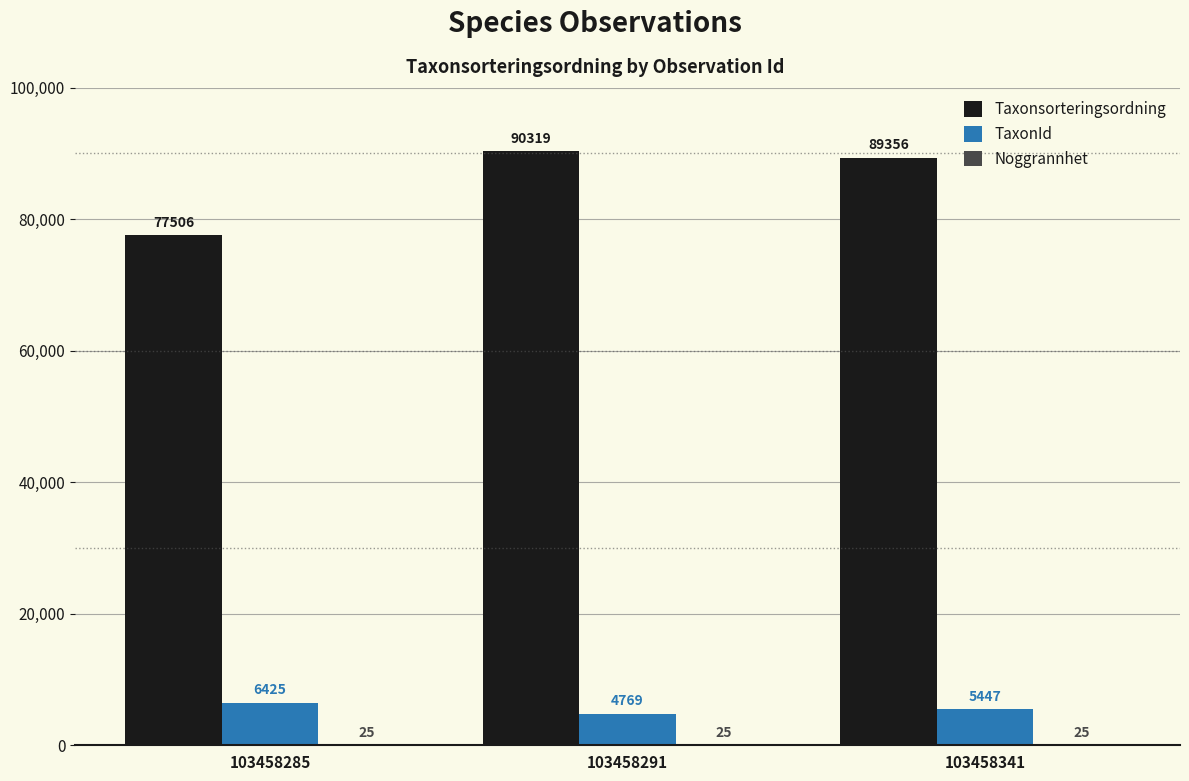

What is the greatest value displayed?

90319